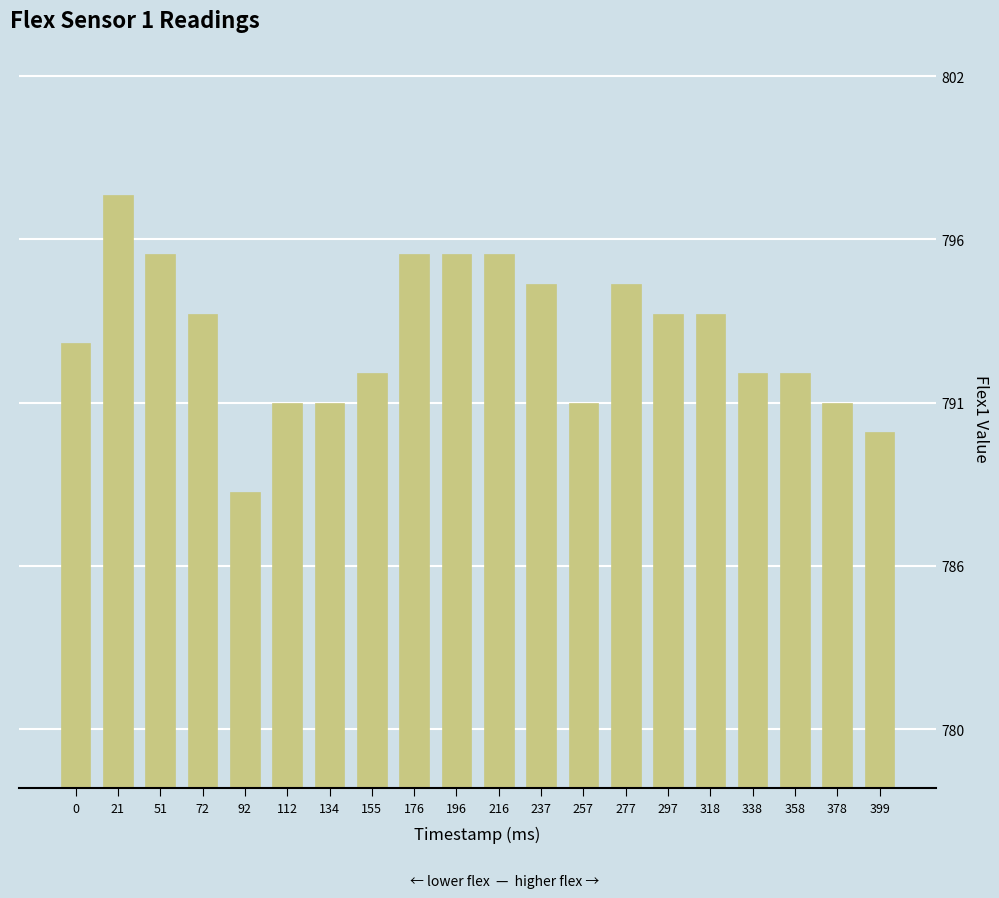

Reading left to right, what are all the values shown in this chart?

793	798	796	794	788	791	791	792	796	796	796	795	791	795	794	794	792	792	791	790